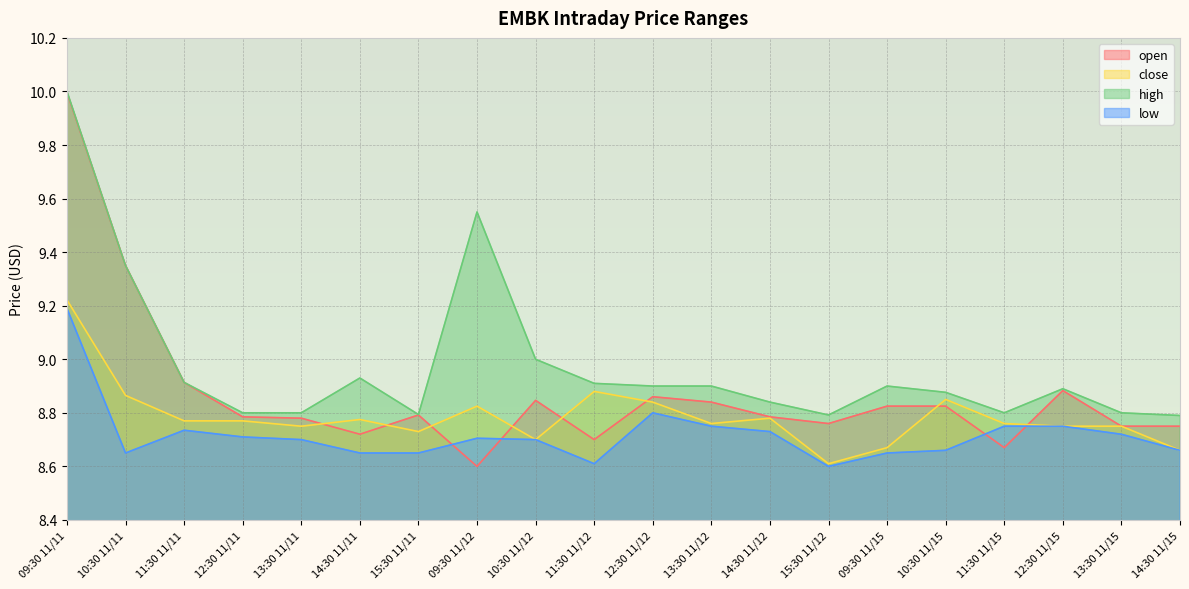

How many lines are shown in the chart?

4